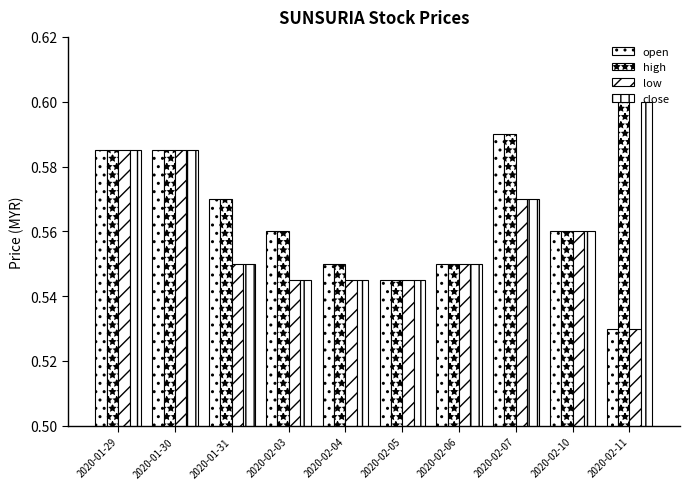

How many groups of bars are there?

10